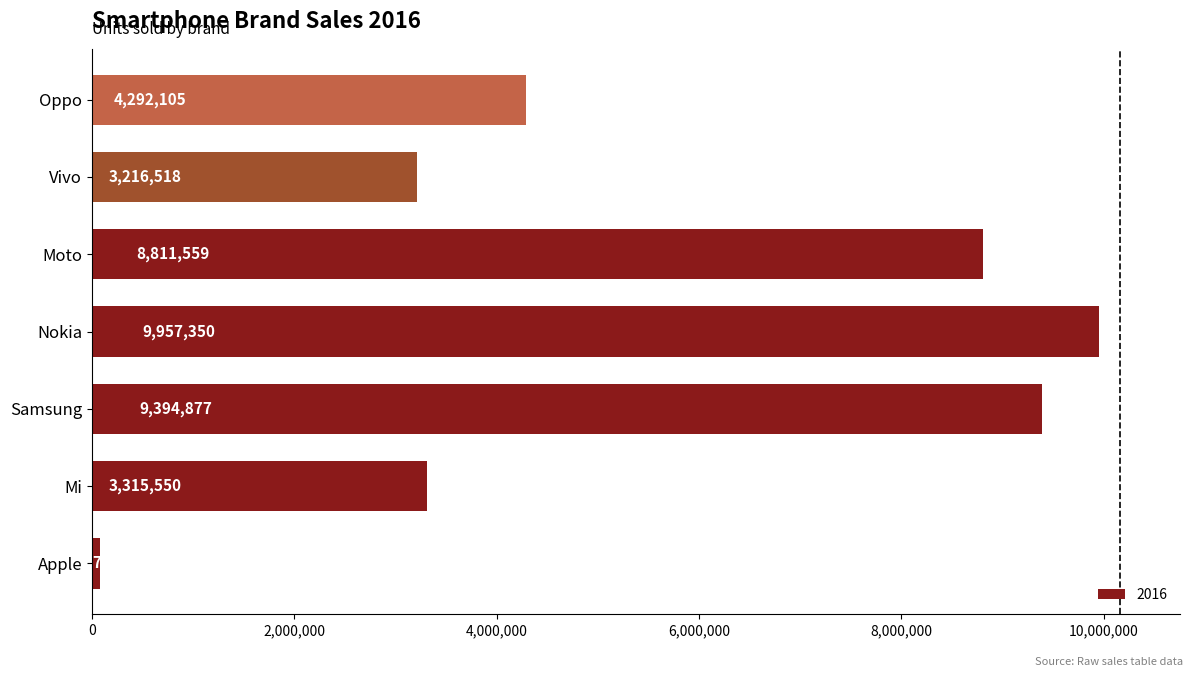

Read the value at Mi.

3315550